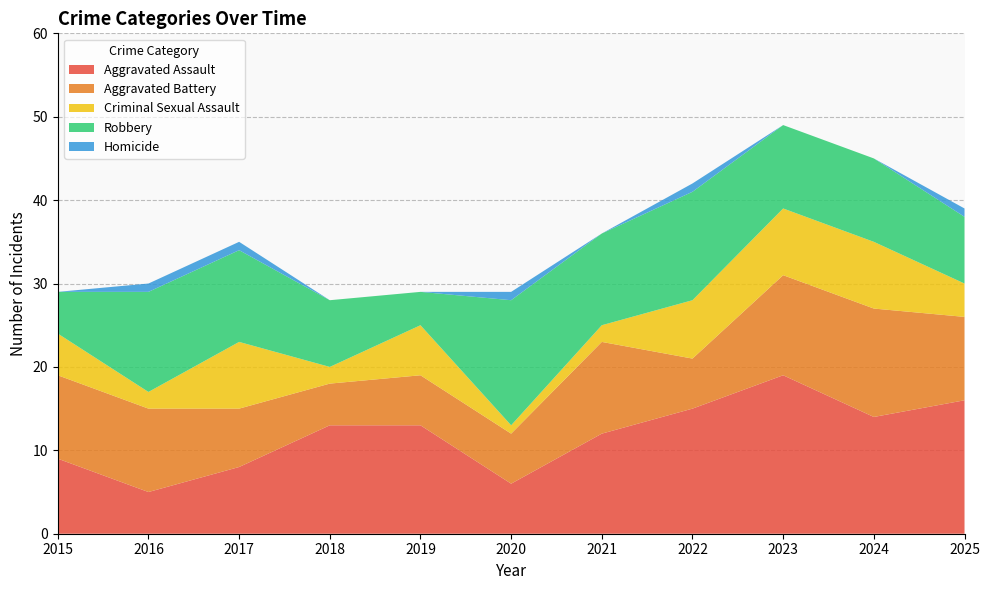

Reading left to right, extract all data points from this chart.

Aggravated Assault: 2015=9	2016=5	2017=8	2018=13	2019=13	2020=6	2021=12	2022=15	2023=19	2024=14	2025=16
Aggravated Battery: 2015=10	2016=10	2017=7	2018=5	2019=6	2020=6	2021=11	2022=6	2023=12	2024=13	2025=10
Criminal Sexual Assault: 2015=5	2016=2	2017=8	2018=2	2019=6	2020=1	2021=2	2022=7	2023=8	2024=8	2025=4
Robbery: 2015=5	2016=12	2017=11	2018=8	2019=4	2020=15	2021=11	2022=13	2023=10	2024=10	2025=8
Homicide: 2015=0	2016=1	2017=1	2018=0	2019=0	2020=1	2021=0	2022=1	2023=0	2024=0	2025=1